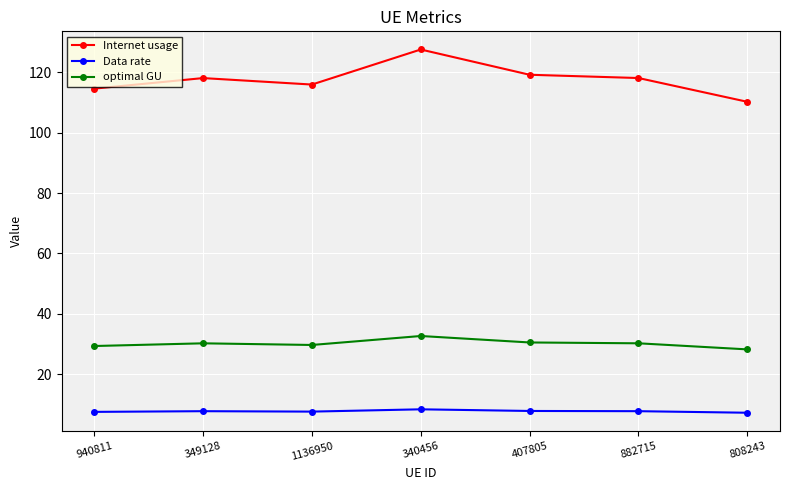

At which label does Internet usage first exceed 118?

349128